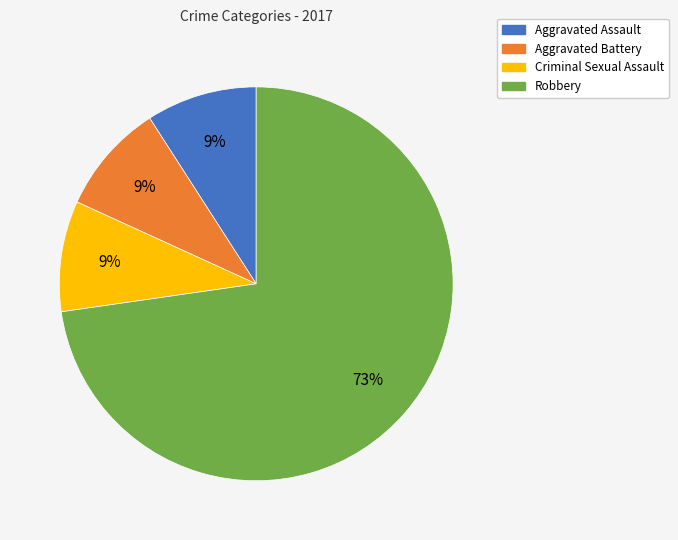

How many slices are in this pie chart?

4